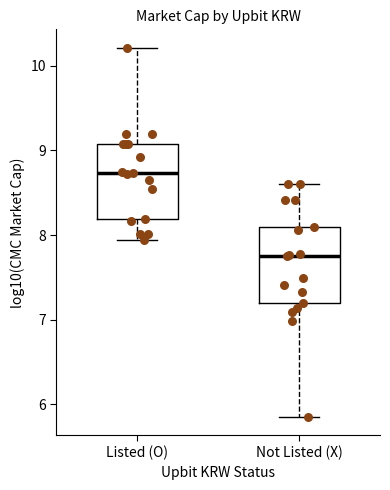

Where is the upper edge of the box for Not Listed (X) on the y-axis? The values are not printed on the chart, so give them approximately, as read against the axis.

8.1